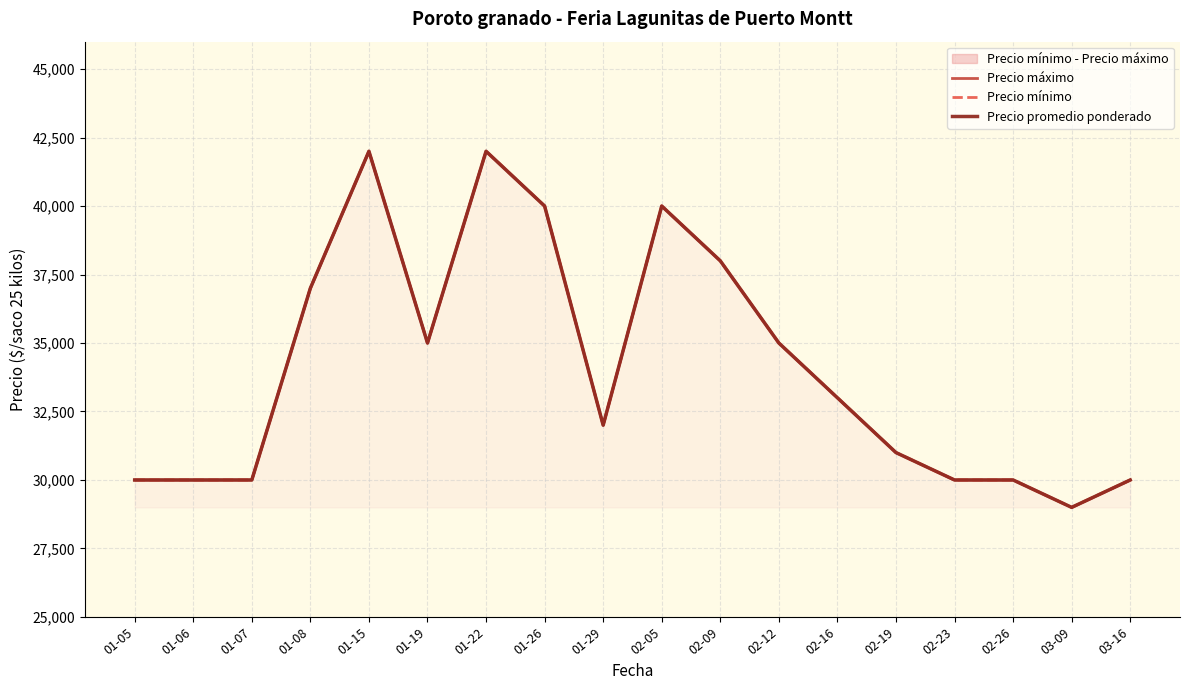

True or false: Precio máximo and Precio promedio ponderado cross at least once.

False